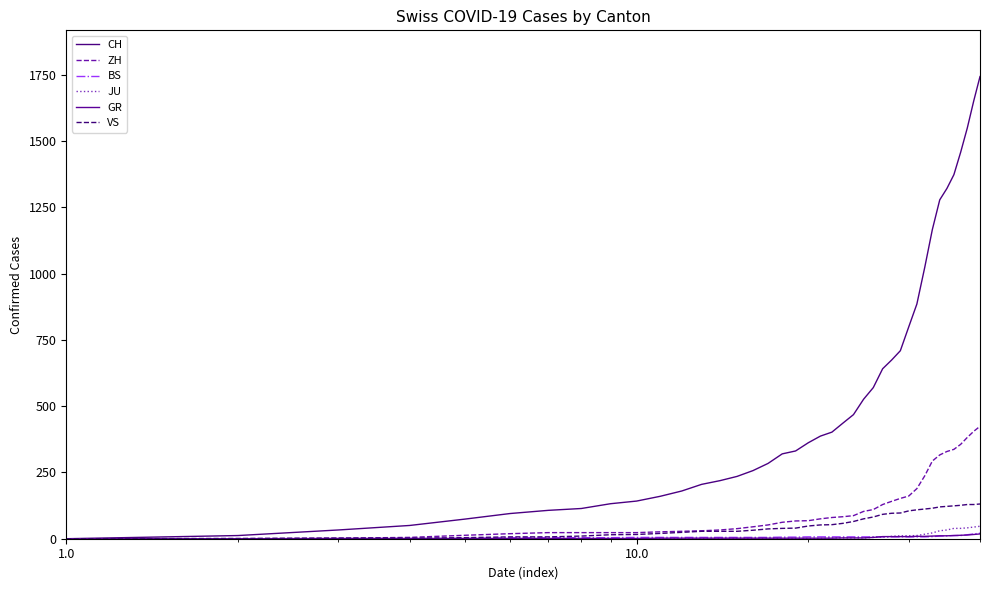

How many lines are shown in the chart?

6